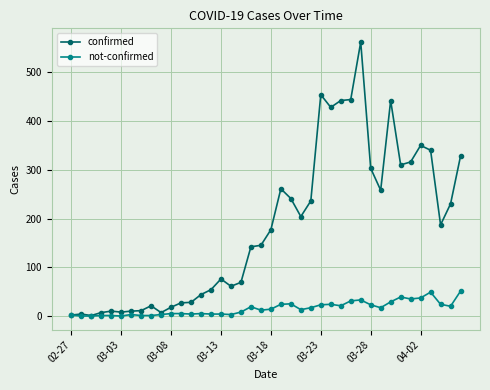

Which series has the largest total across all categories?

confirmed